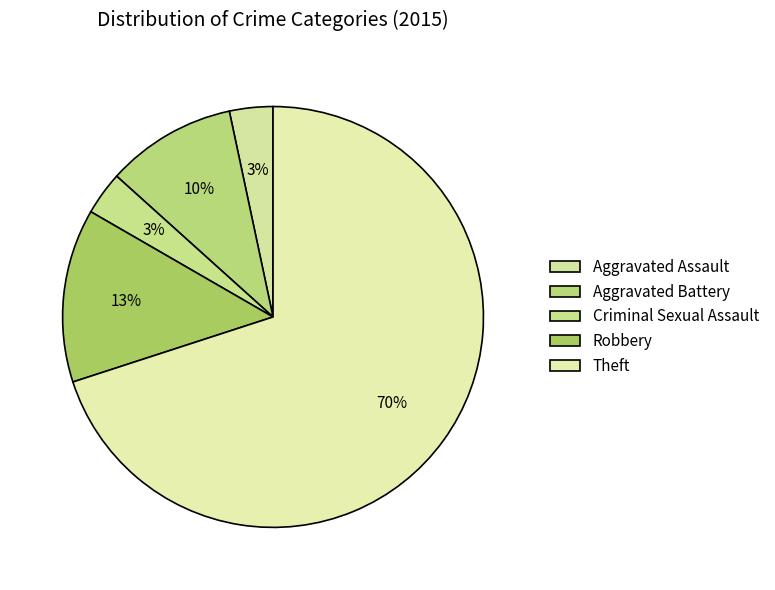

Count the number of slices in the pie.

5